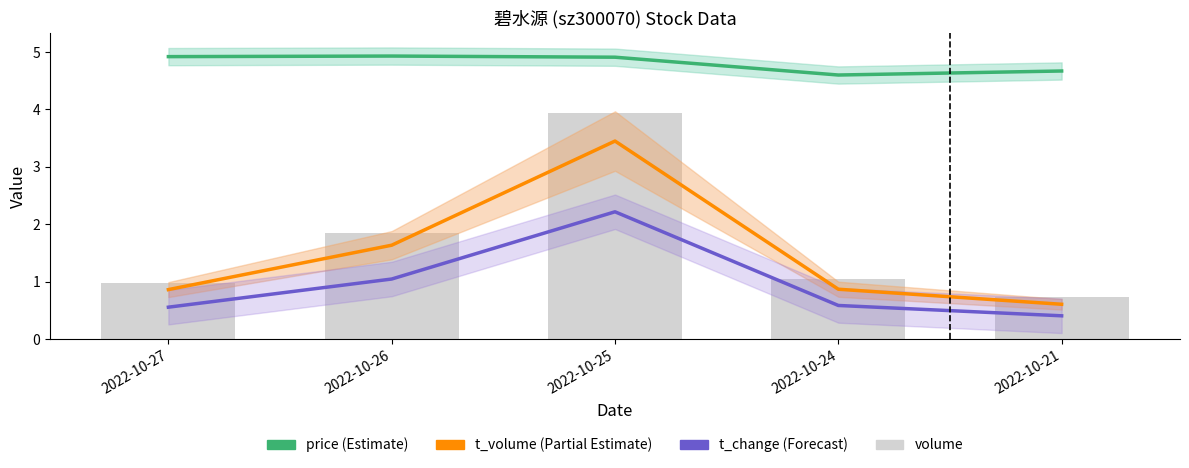

Reading right to left, transcribe all the data shown in this chart.

price: 2022-10-21=4.7	2022-10-24=4.6	2022-10-25=4.9	2022-10-26=4.9	2022-10-27=4.9
t_volume: 2022-10-21=0.6	2022-10-24=0.9	2022-10-25=3.5	2022-10-26=1.6	2022-10-27=0.9
t_change: 2022-10-21=0.4	2022-10-24=0.6	2022-10-25=2.2	2022-10-26=1.1	2022-10-27=0.6
volume: 2022-10-21=0.7	2022-10-24=1.1	2022-10-25=3.9	2022-10-26=1.9	2022-10-27=1.0